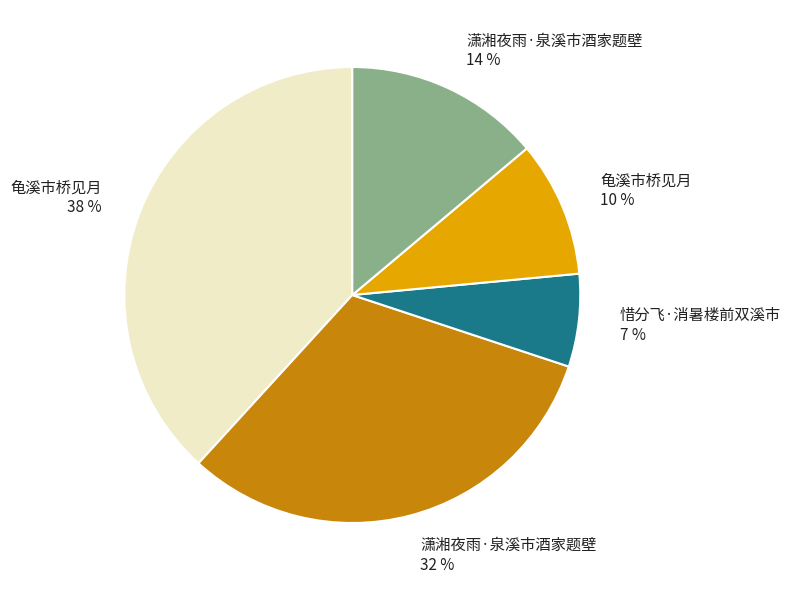

To the nearest percent, what is the average slice percentage?

20%